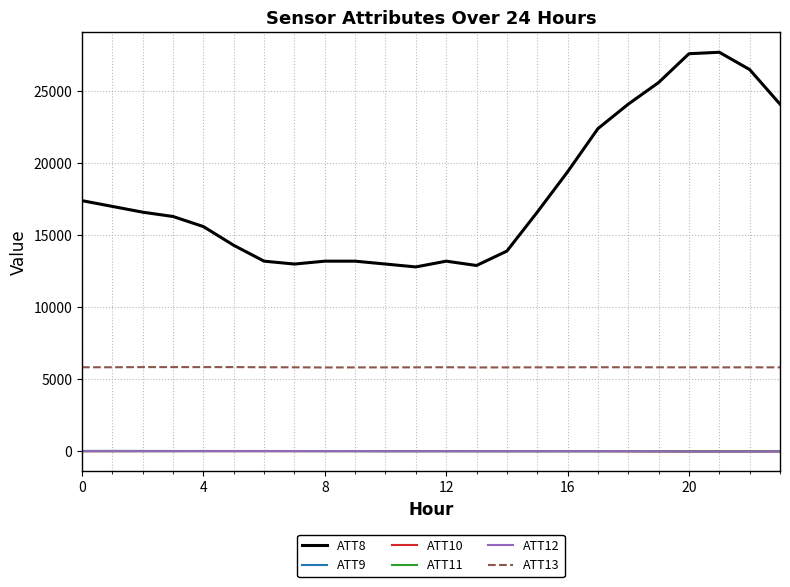

Which series has the largest range (max minus min)?

ATT8